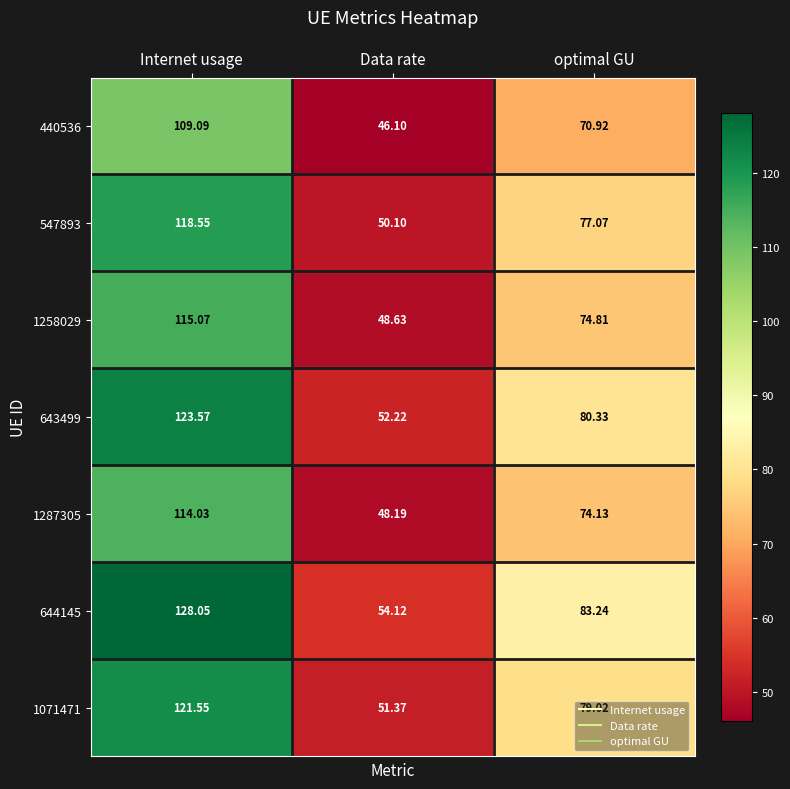

List the series in order of their peak value, highest first.

644145, 643499, 1071471, 547893, 1258029, 1287305, 440536